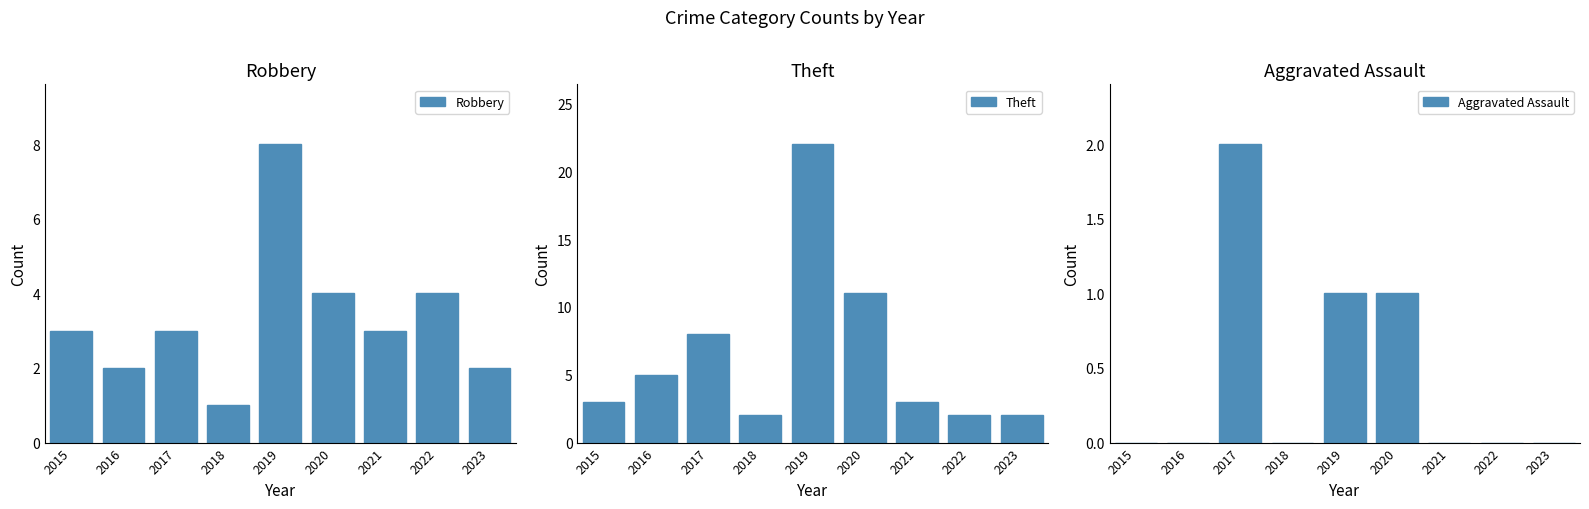

How many values in Aggravated Assault are above zero?

3